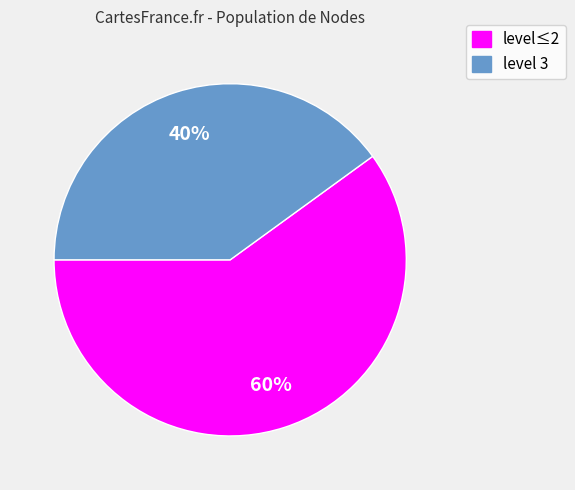

Combined, do level≤2 and level 3 account for over 50%?

Yes